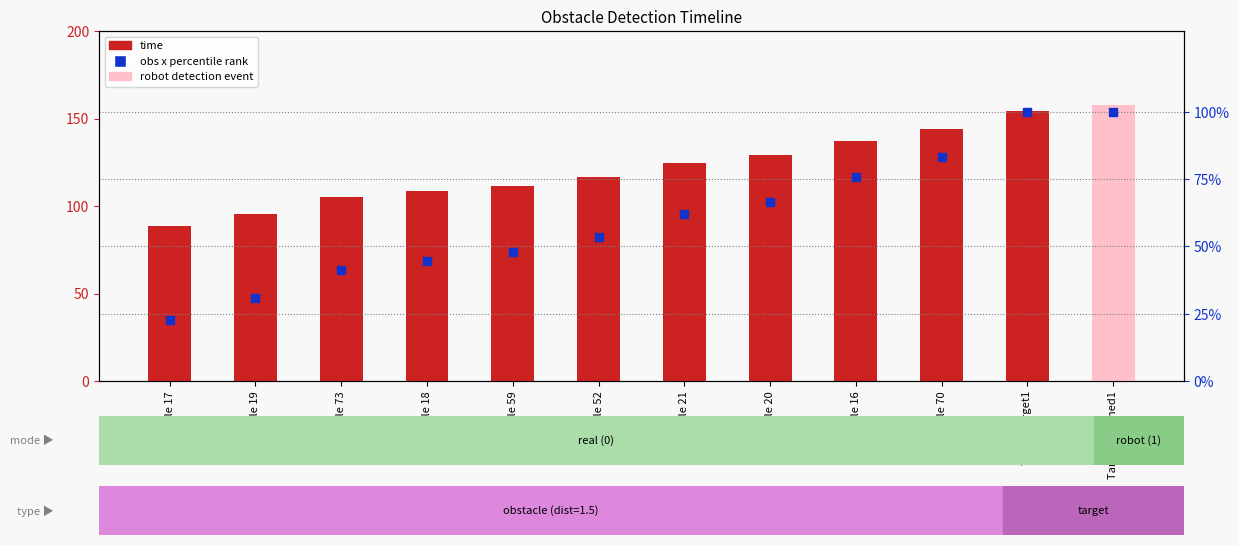

At which category is the sum across all series the highest?

Target Reached1